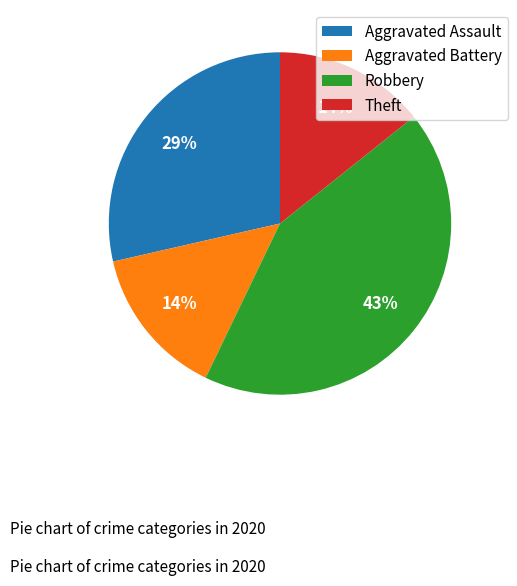

Count the number of slices in the pie.

4